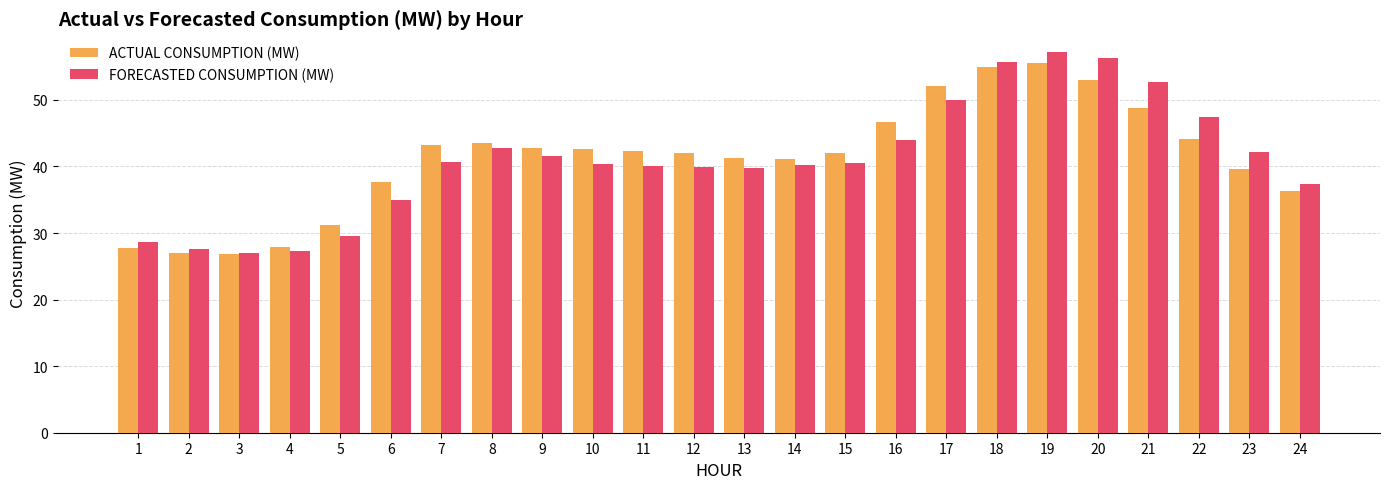

What is the total value across all series at 9?

84.4